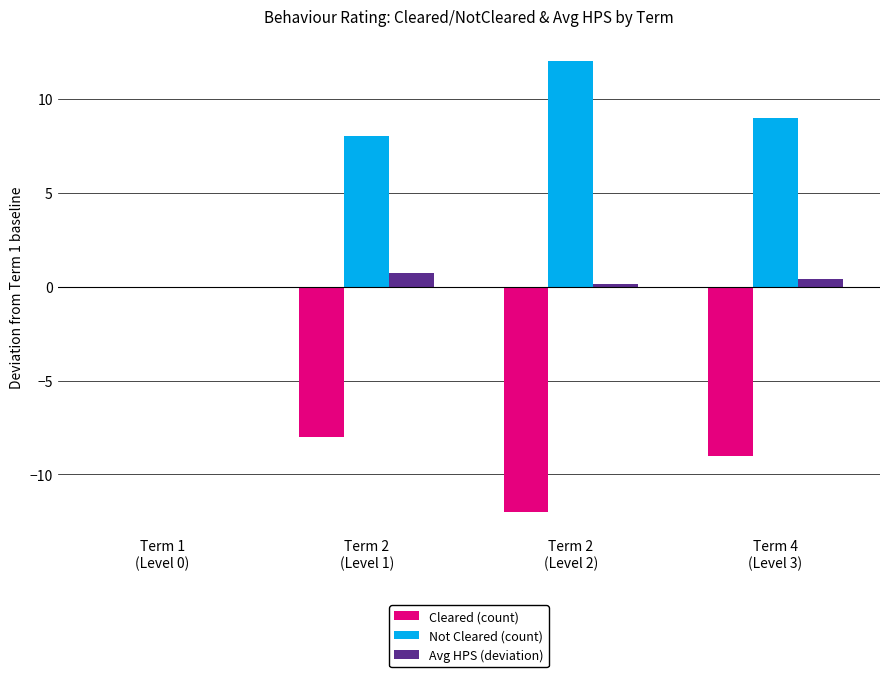

The Cleared (count) series shows -15.9 at Term 2
(Level 2). True or false?

False